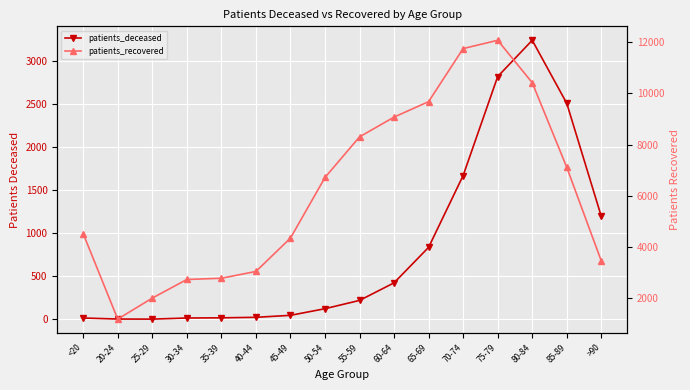

How many interior local peaks does the patients_recovered series have?

1